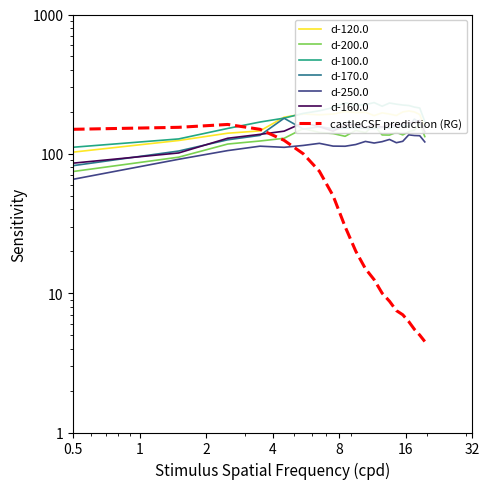

True or false: d-200.0 and d-160.0 cross at least once.

False